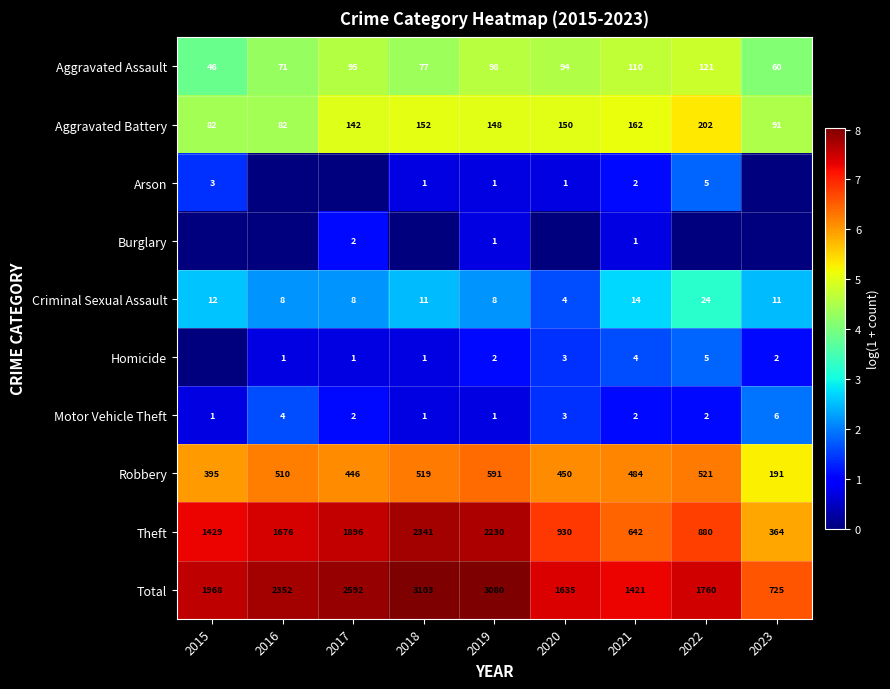

What is the spread (max minus min) of values at 2021?

1420